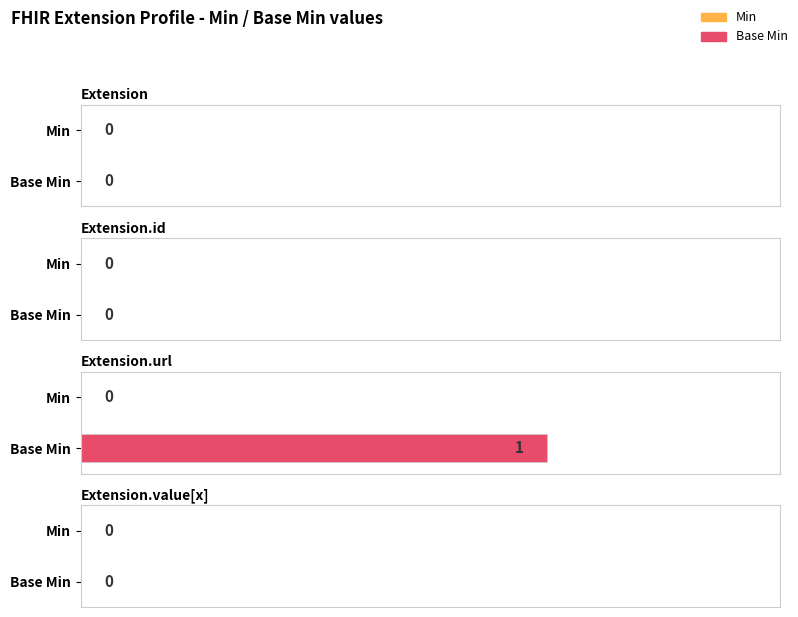

Reading left to right, extract all data points from this chart.

Min: Extension=0	Extension.id=0	Extension.url=0	Extension.value[x]=0
Base Min: Extension=0	Extension.id=0	Extension.url=1	Extension.value[x]=0